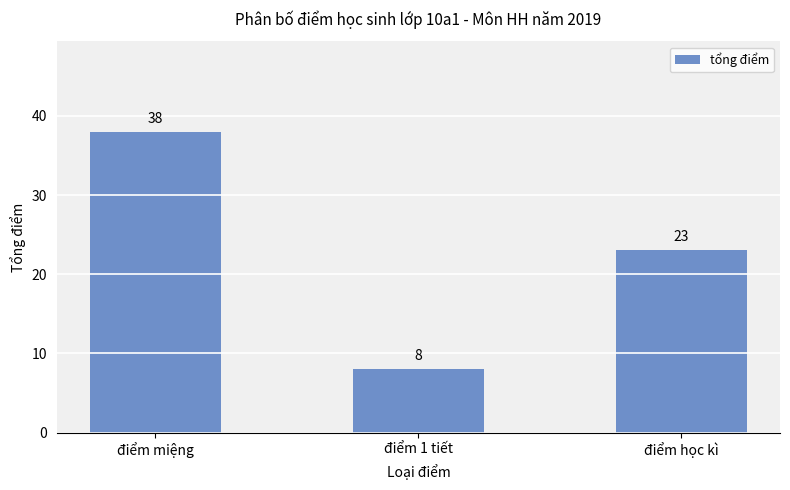

What is the sum of the values at điểm miệng and điểm 1 tiết?

46